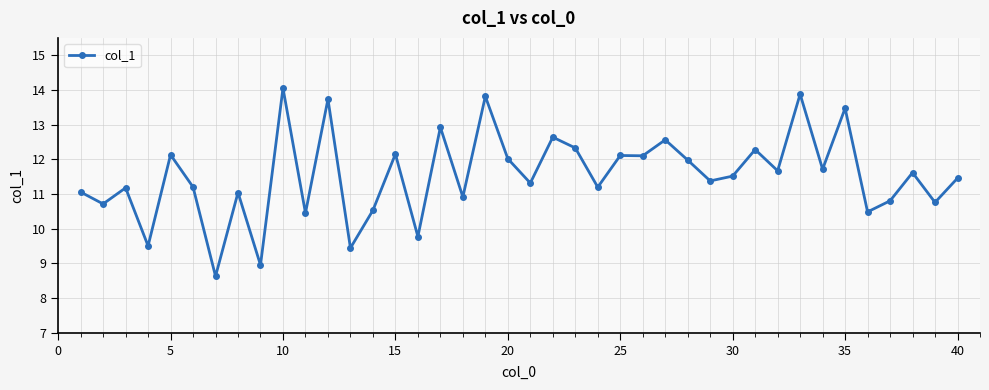

How many data points are above 11?

28